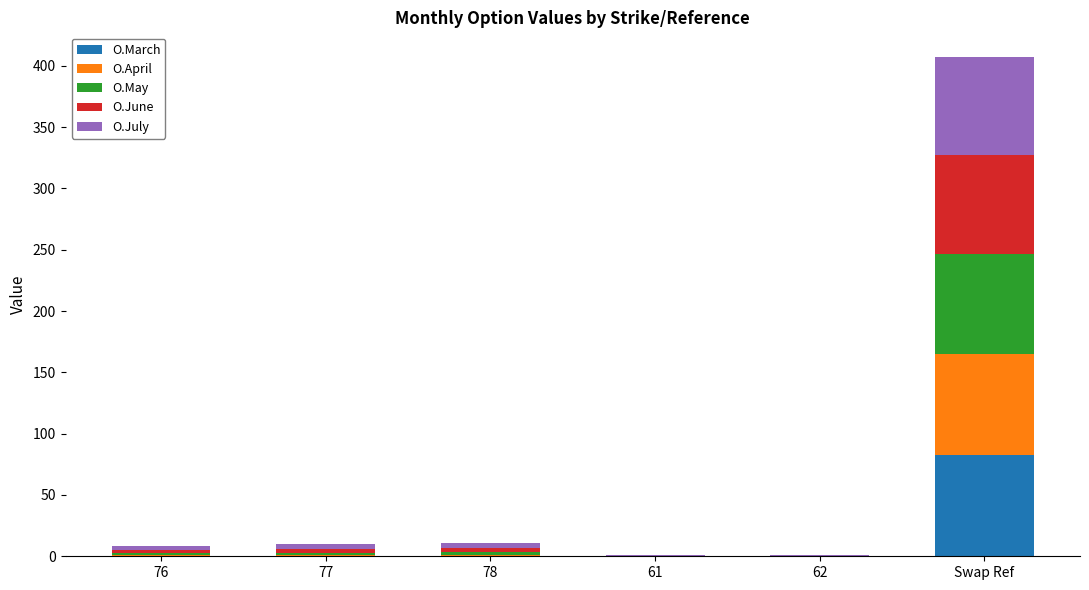

At which category is the sum across all series the highest?

Swap Ref